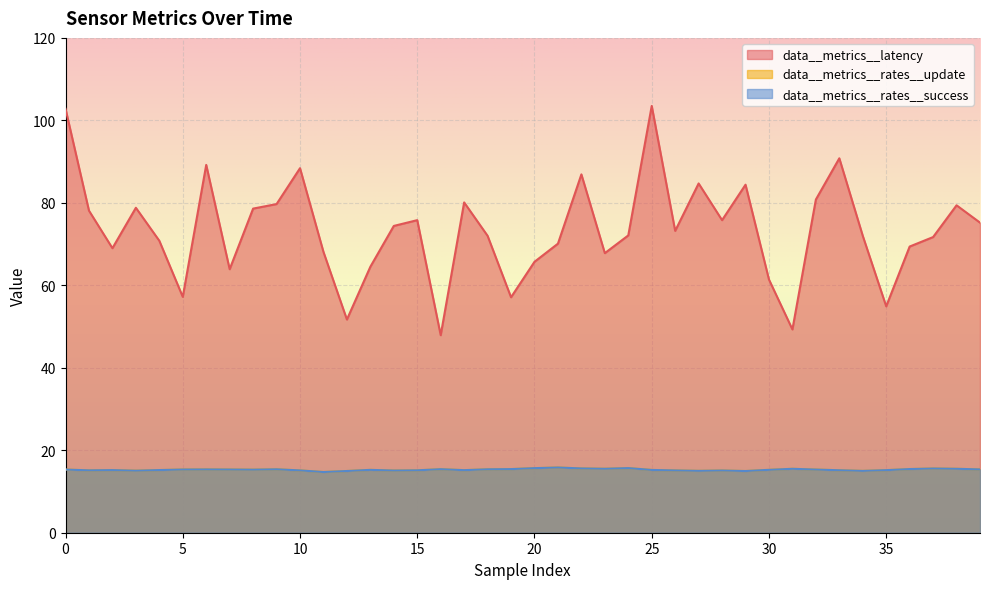

Is the value of data__metrics__rates__success at 5 greater than the value of data__metrics__rates__update at 4?

Yes